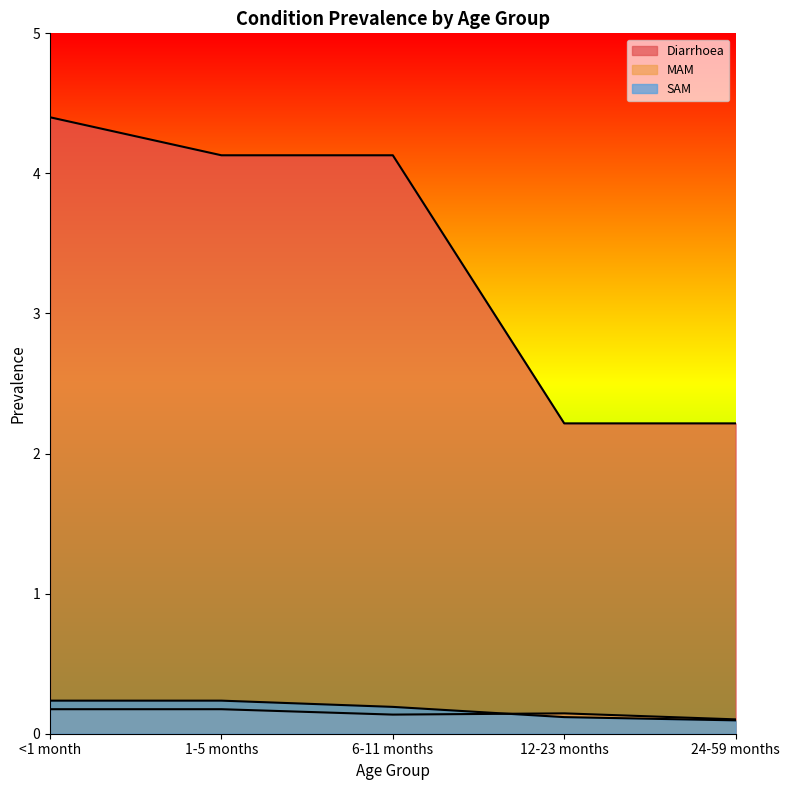

What is the value of the MAM point at the 3rd from the left?

0.1